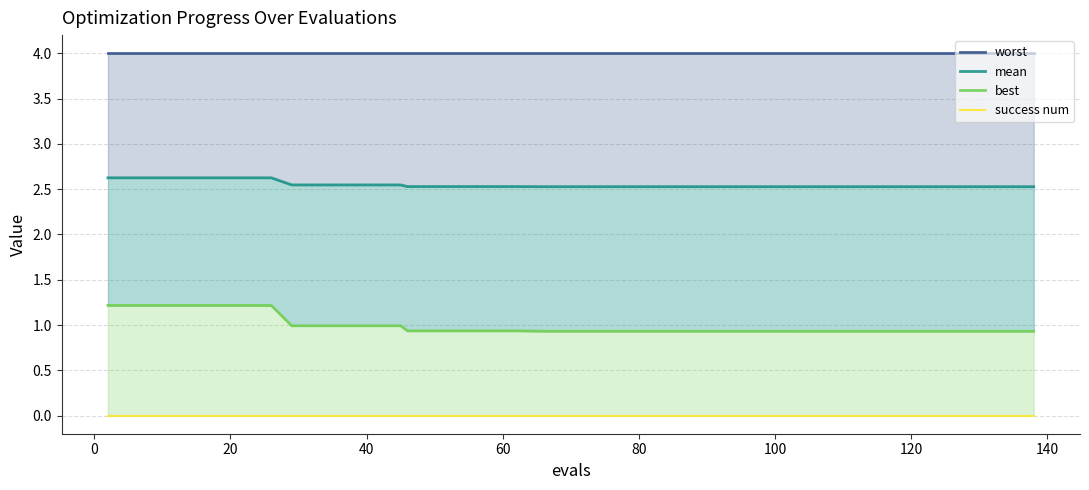

How many distinct data groups are displayed?

4